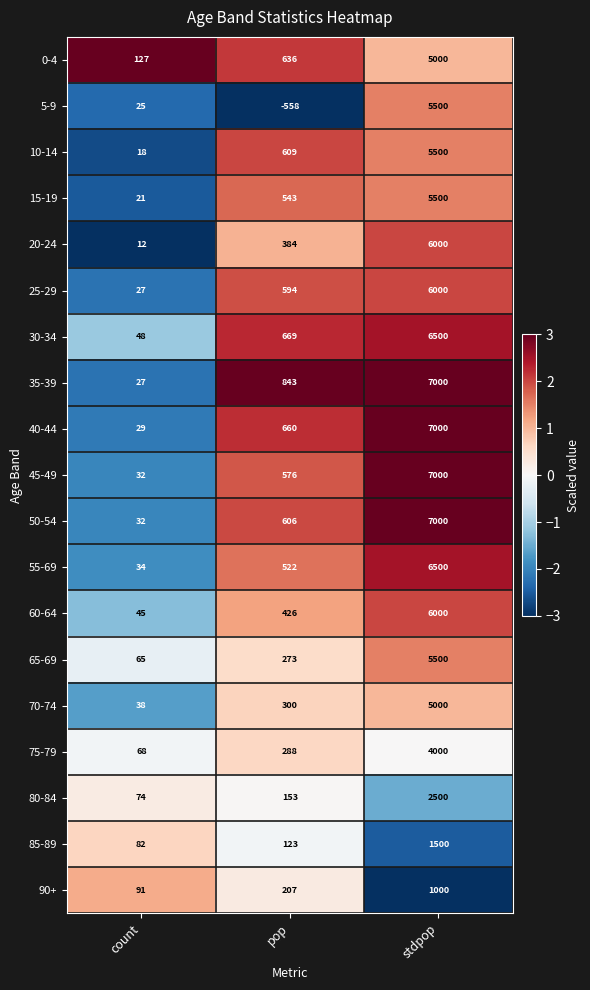

The value of 70-74 at count is 22. True or false?

False